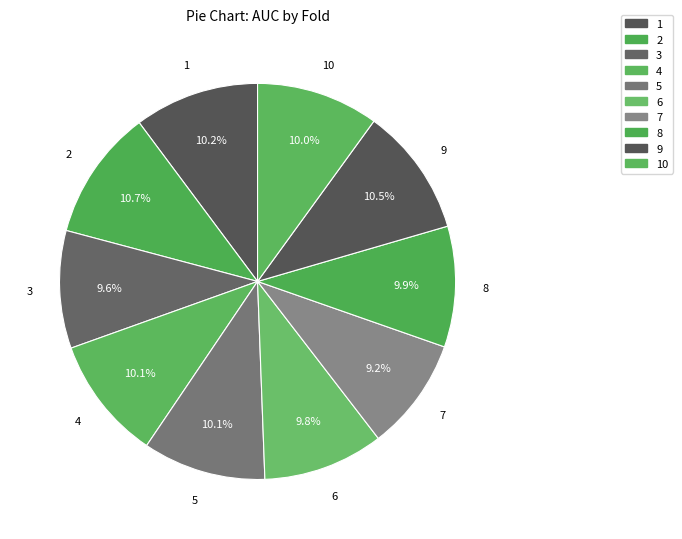

Count the number of slices in the pie.

10